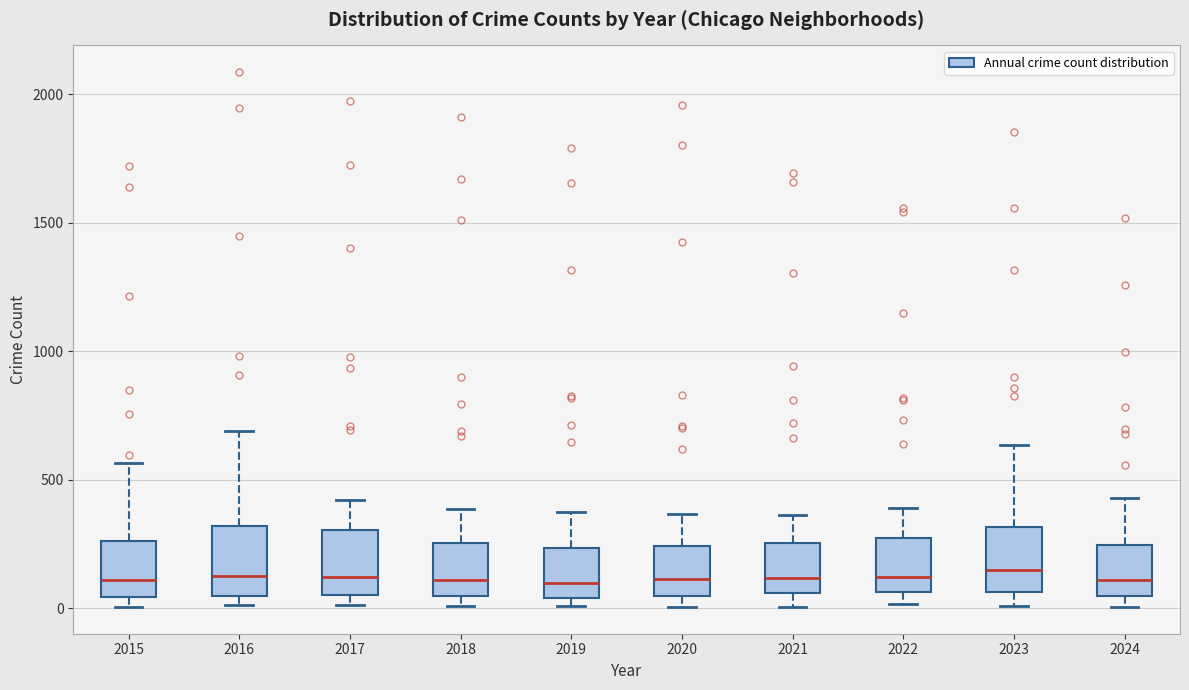

Reading left to right, read every box against the y-axis: the position of its median line, the range the box covers, and the ends of its whiskers. The values are not printed on the chart, so give them approximately, as read against the axis.

2015: median 100, box 50 to 250, whiskers 0 to 550
2016: median 150, box 50 to 300, whiskers 0 to 700
2017: median 100, box 50 to 300, whiskers 0 to 400
2018: median 100, box 50 to 250, whiskers 0 to 400
2019: median 100, box 50 to 250, whiskers 0 to 400
2020: median 100, box 50 to 250, whiskers 0 to 350
2021: median 100, box 50 to 250, whiskers 0 to 350
2022: median 100, box 50 to 250, whiskers 0 to 400
2023: median 150, box 50 to 300, whiskers 0 to 650
2024: median 100, box 50 to 250, whiskers 0 to 450